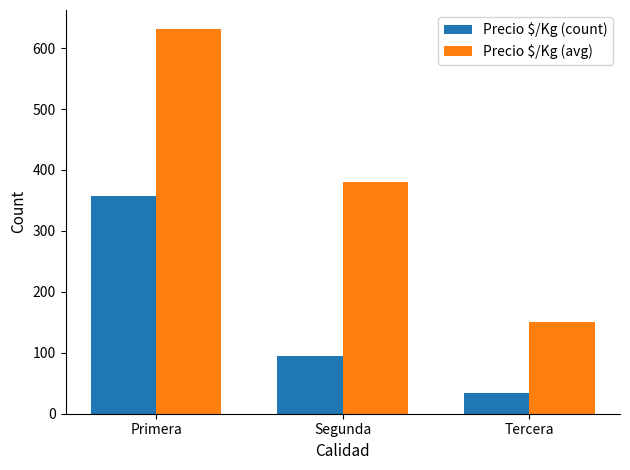

How many bars are there in total?

6